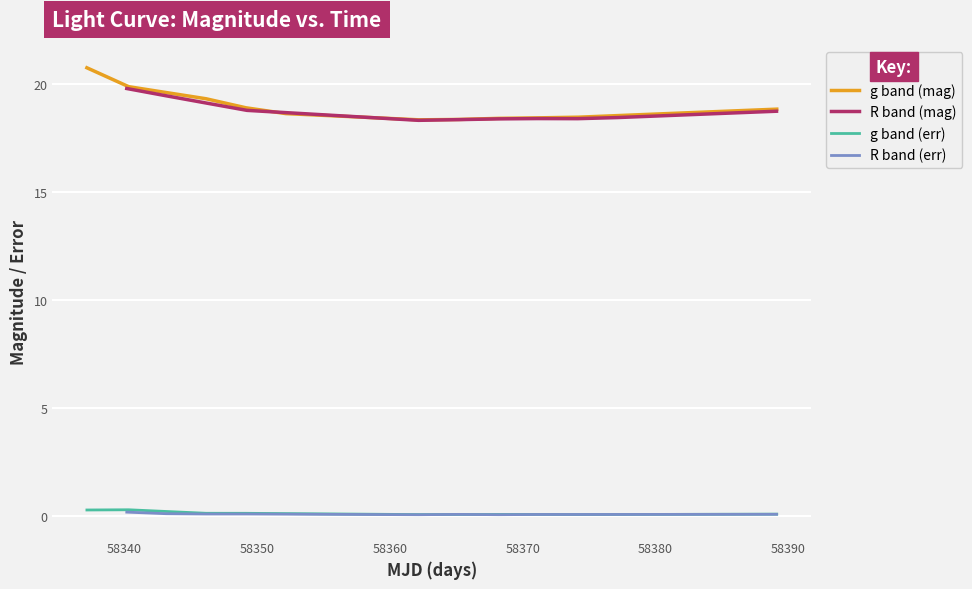

Does the chart display data point markers on the line(s)?

No